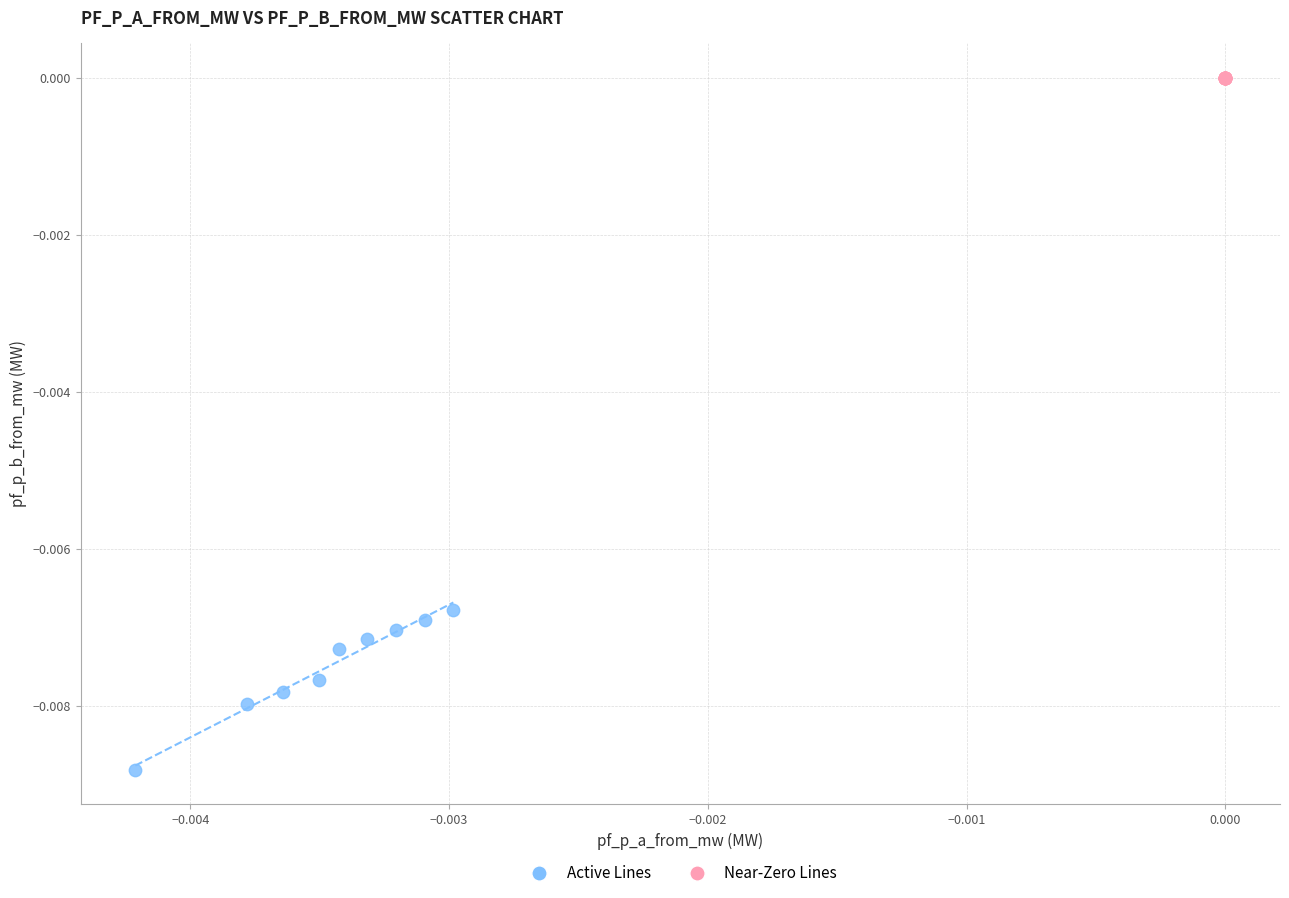

Which series reaches the minimum Y coordinate?

Active Lines